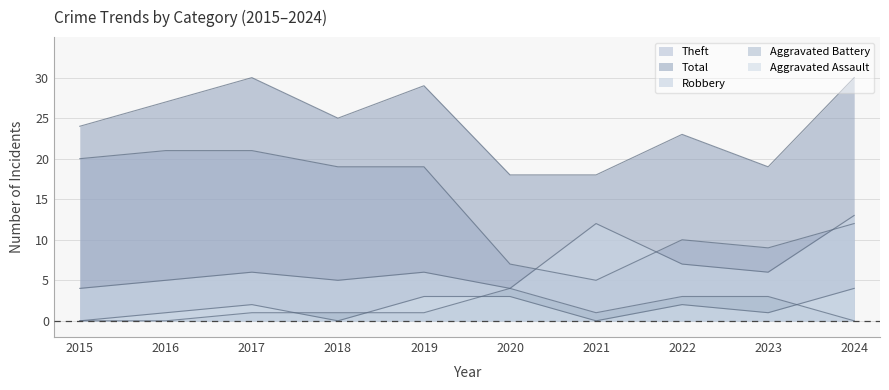

In Total, how many points are higher than both neighbors (excluding endpoints)?

3